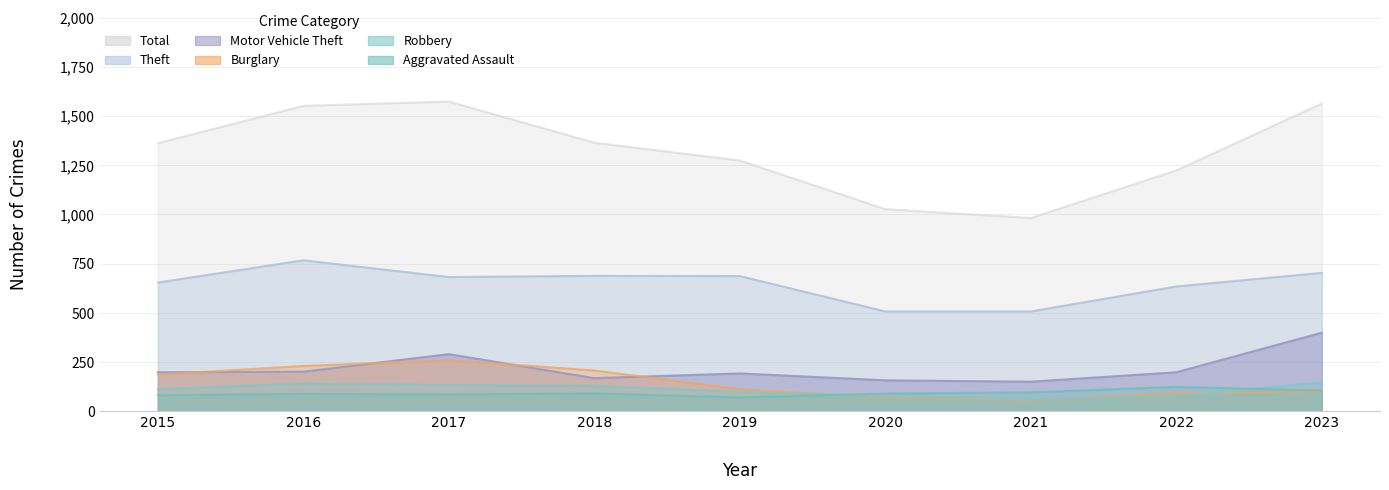

True or false: Total has a value of 1224 at 2022.

True